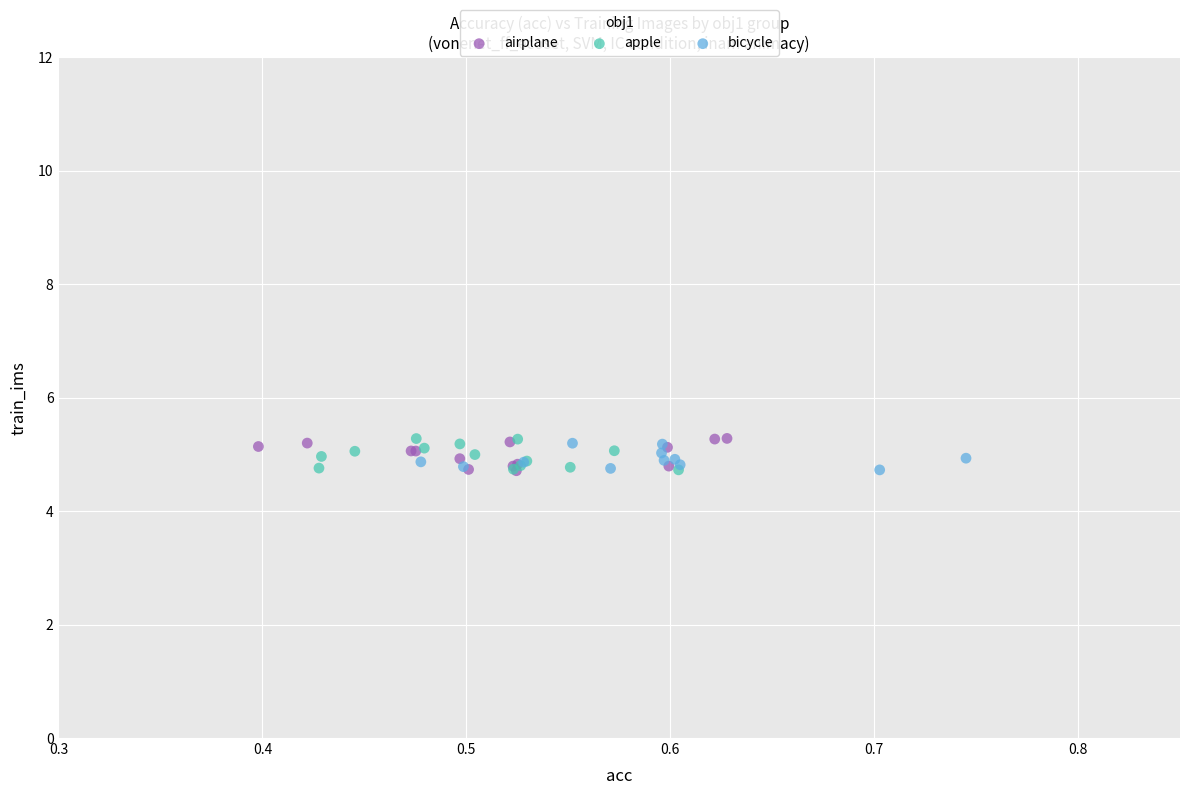

What are all the series names shown in the legend?

airplane, apple, bicycle